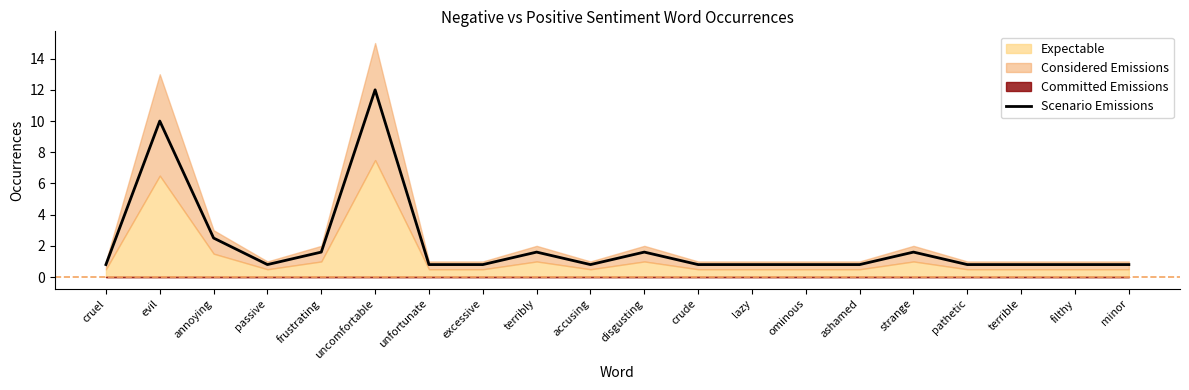

The chart shows a value of 0.3 at cruel. True or false?

False